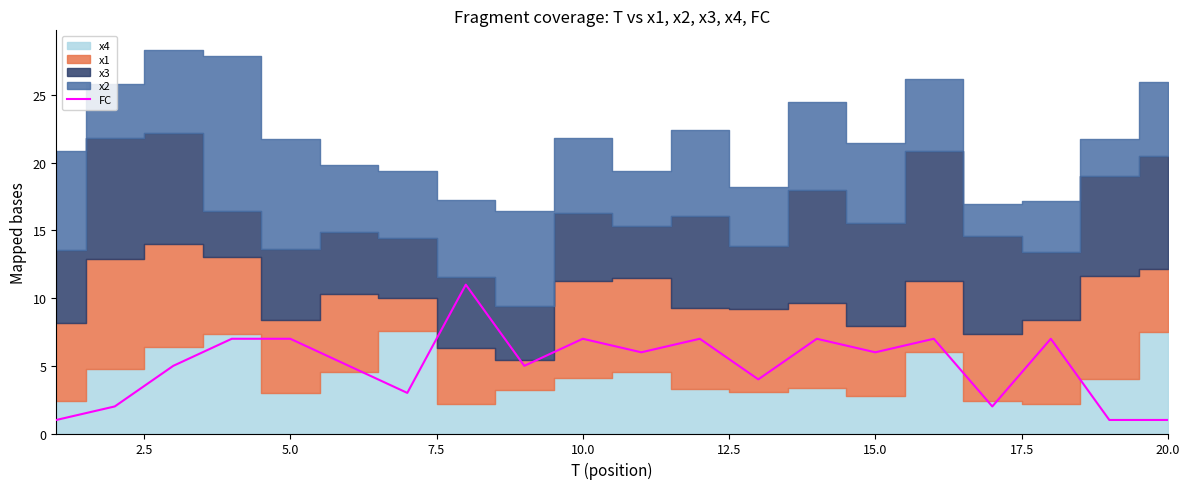

How many points are lower than both their immediate neighbors (excluding endpoints)?

6